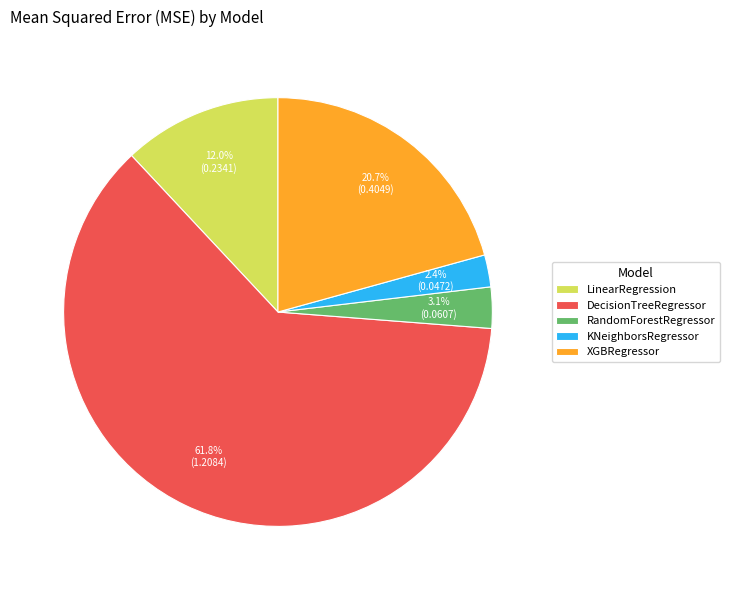

Rank the categories by value from highest to lowest.

DecisionTreeRegressor, XGBRegressor, LinearRegression, RandomForestRegressor, KNeighborsRegressor